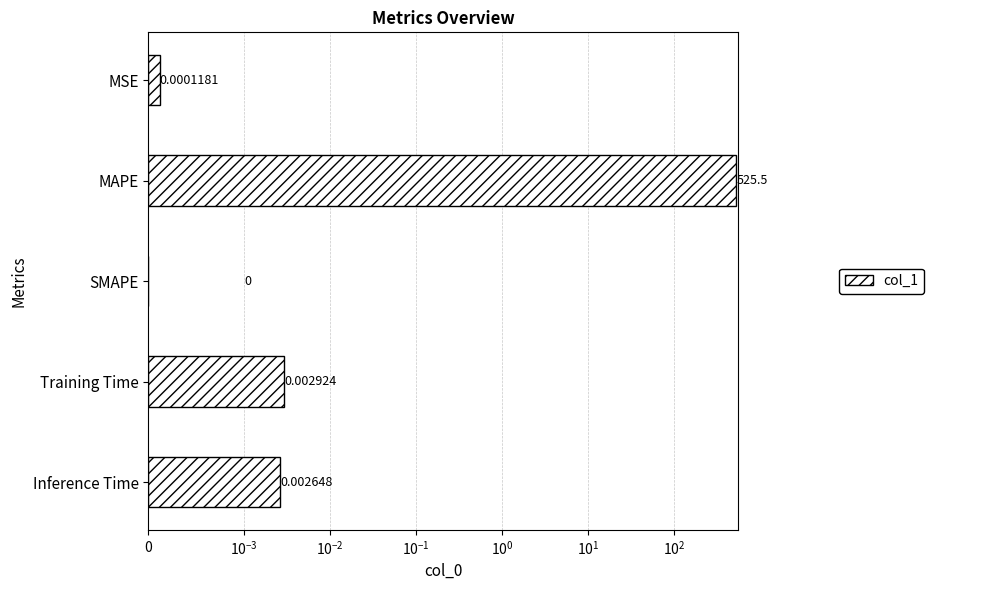

Are the bars grouped side by side (vs. stacked)?

No